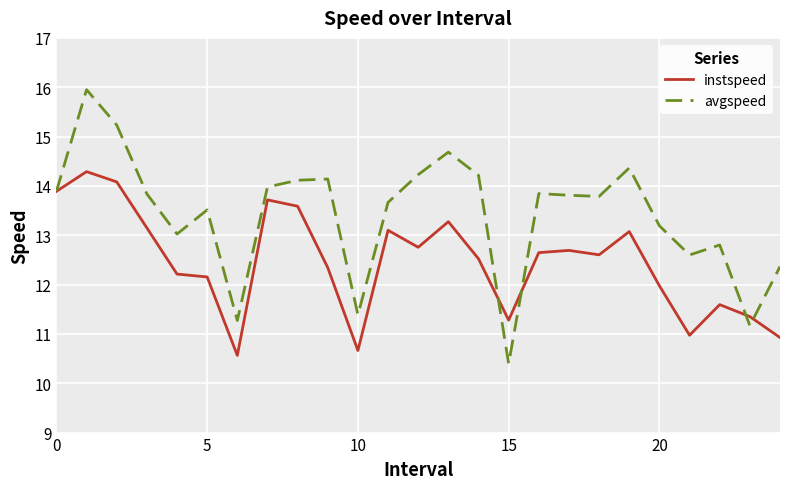

Which series has the widest spread of values?

avgspeed